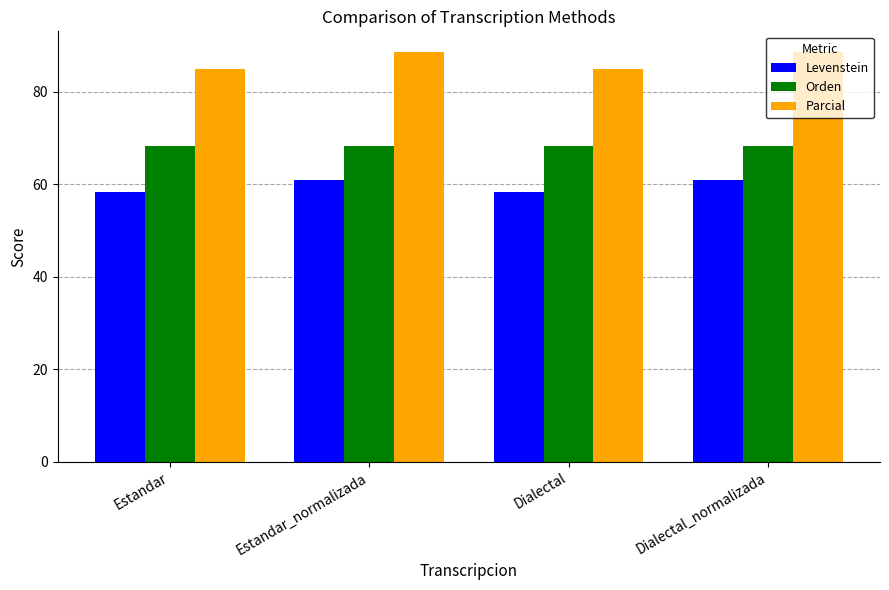

The Levenstein series shows 60.8 at Dialectal_normalizada. True or false?

True